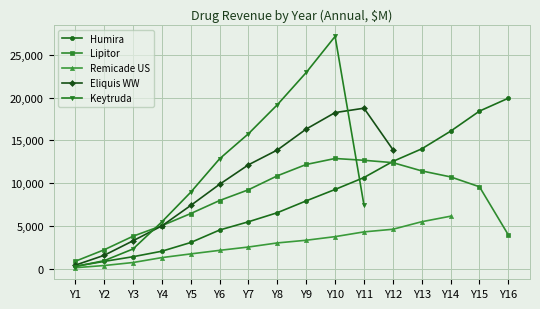

What is the difference between the highest and lowest values at Y8?

16158.0